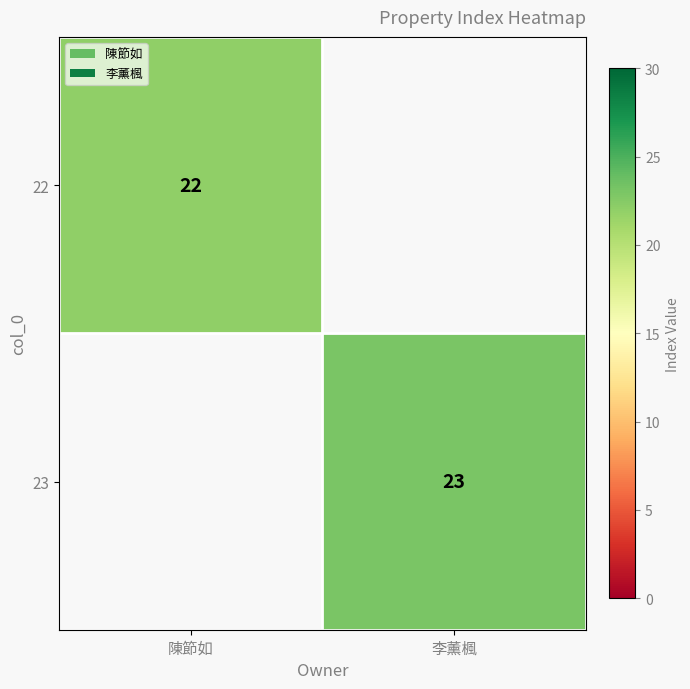

What is the minimum value shown in the chart?

22.0